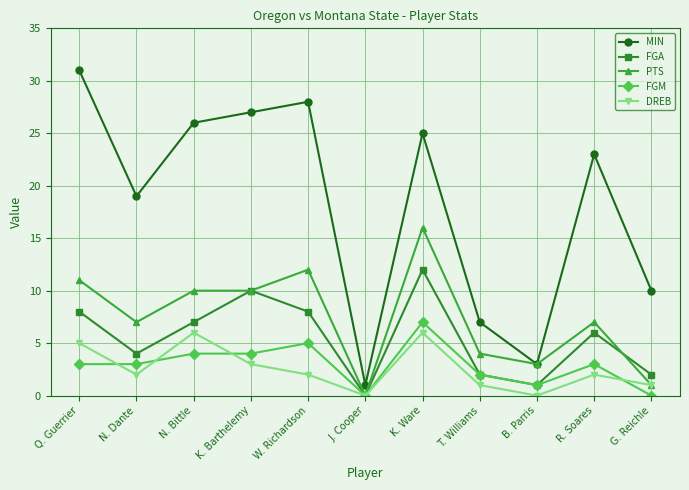

The value of DREB at Q. Guerrier is 5. True or false?

True